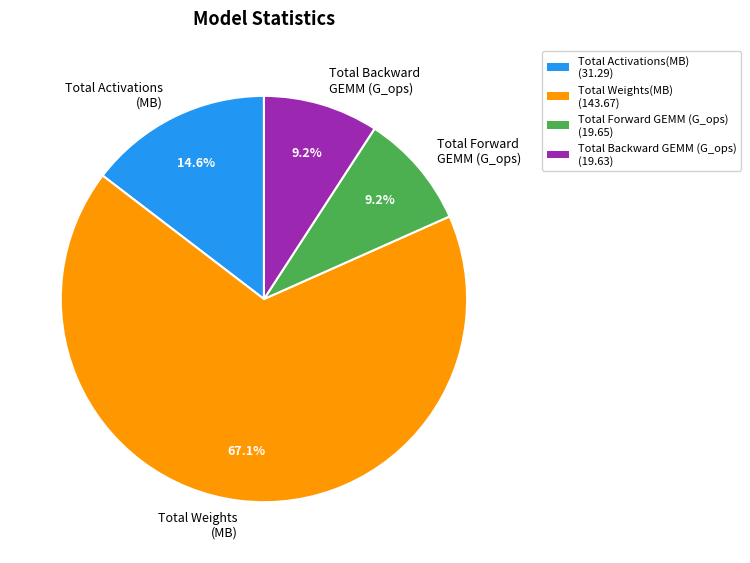

Combined, do Total Backward GEMM (G_ops) and Total Forward GEMM (G_ops) account for over 50%?

No